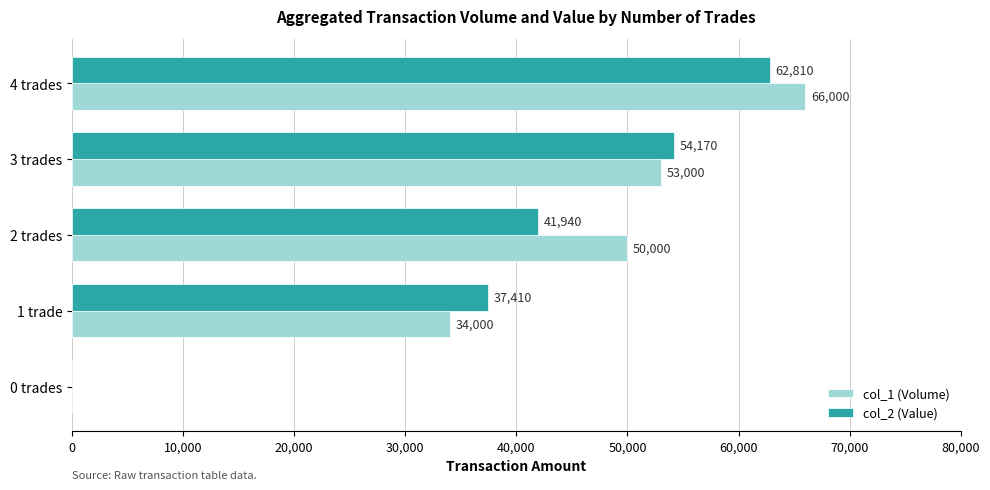

True or false: col_2 (Value) has a value of 62810 at 4 trades.

True